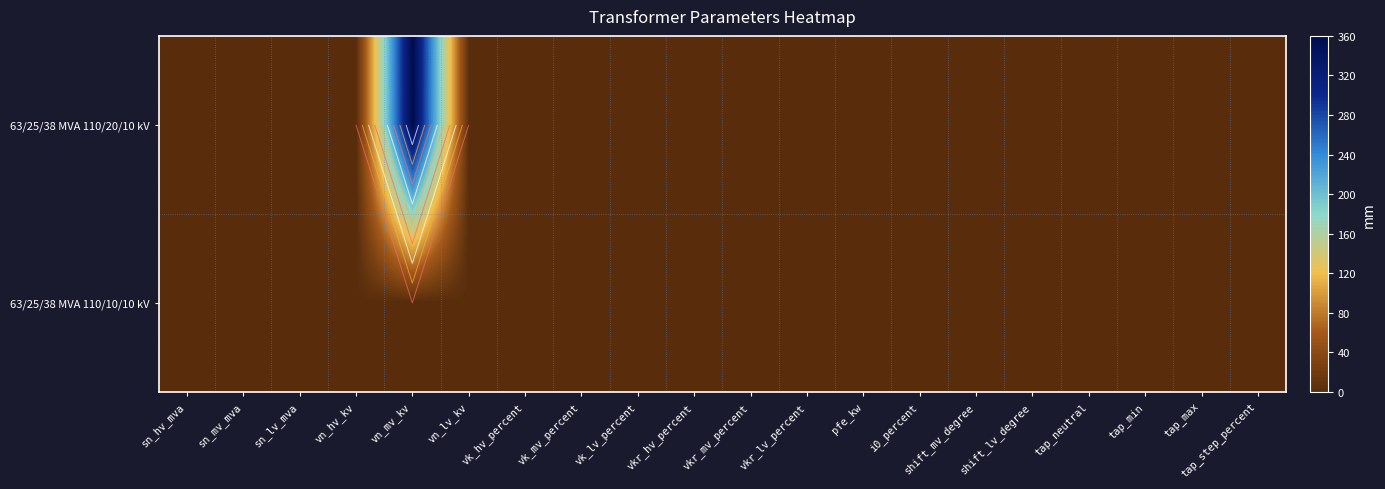

Rank the series at shift_lv_degree from highest to lowest value.

63/25/38 MVA 110/20/10 kV, 63/25/38 MVA 110/10/10 kV